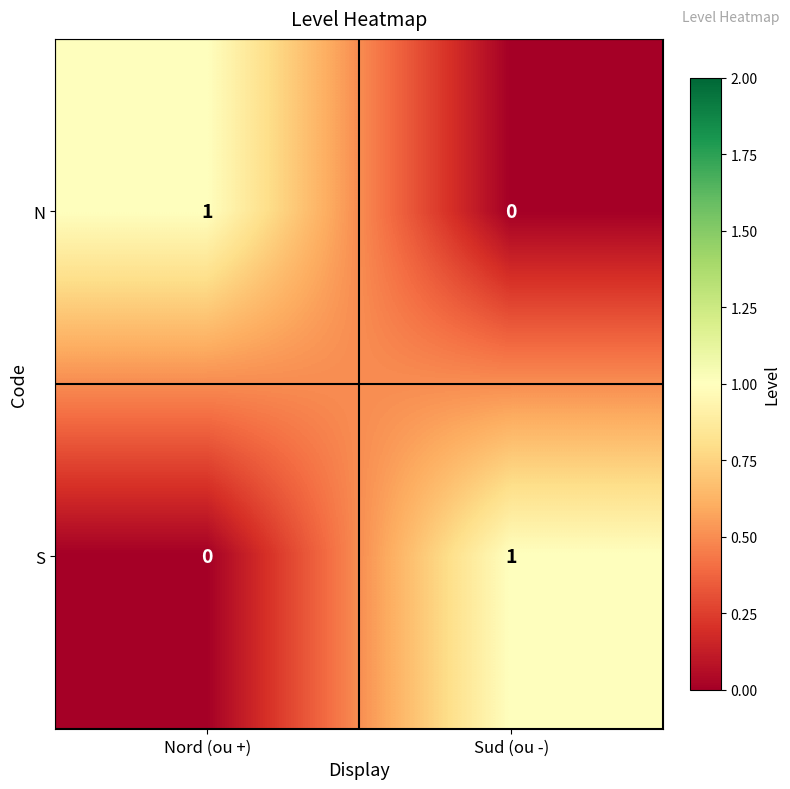

List the labels in order of N value, largest first.

Nord (ou +), Sud (ou -)